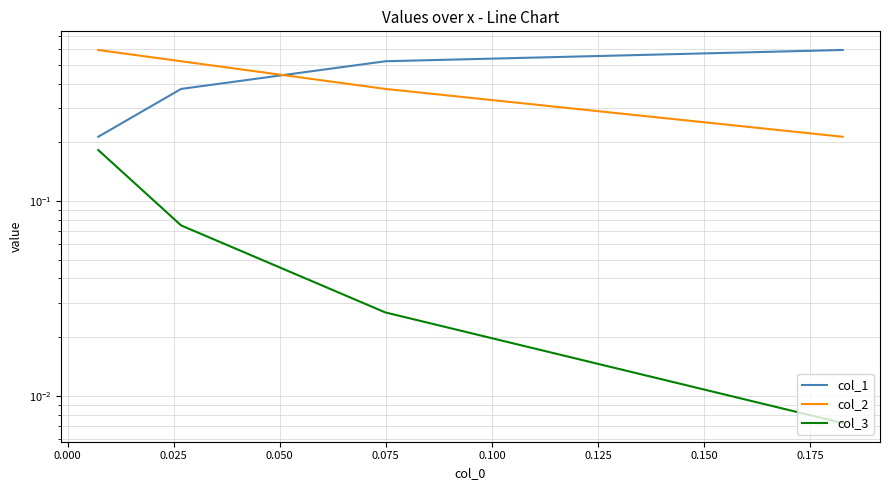

Read the col_3 value at 0.025.

0.1